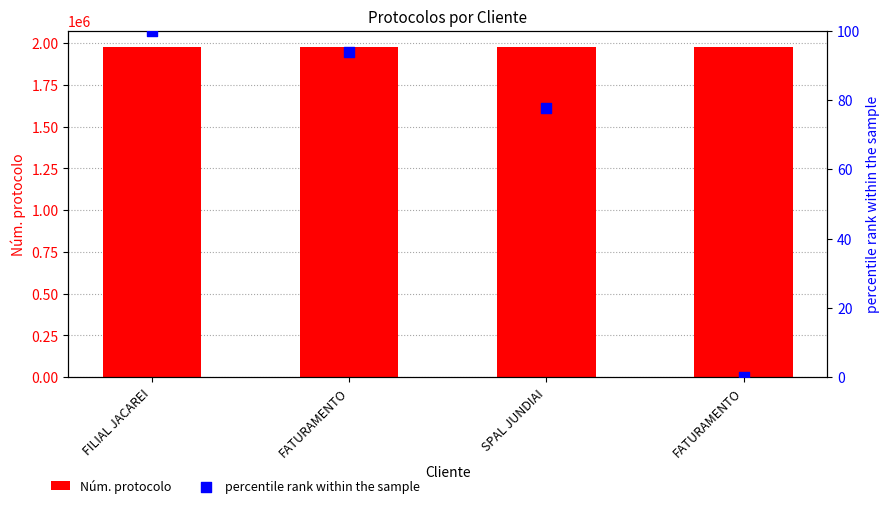

Which series has the largest total across all categories?

Núm. protocolo